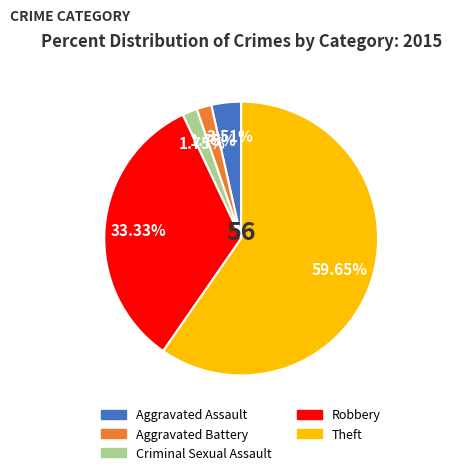

What percentage is the Criminal Sexual Assault slice, to the nearest percent?

2%